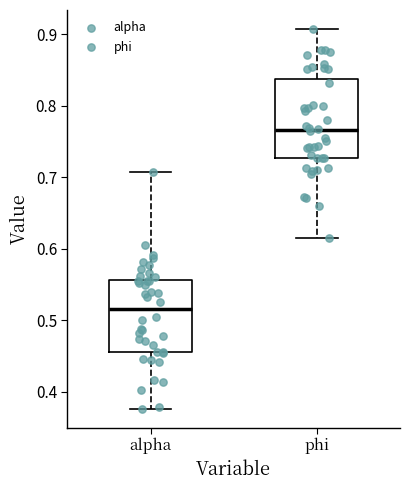

Reading left to right, read every box against the y-axis: the position of its median line, the range the box covers, and the ends of its whiskers. The values are not printed on the chart, so give them approximately, as read against the axis.

alpha: median 0.52, box 0.46 to 0.56, whiskers 0.38 to 0.71
phi: median 0.77, box 0.73 to 0.84, whiskers 0.62 to 0.91